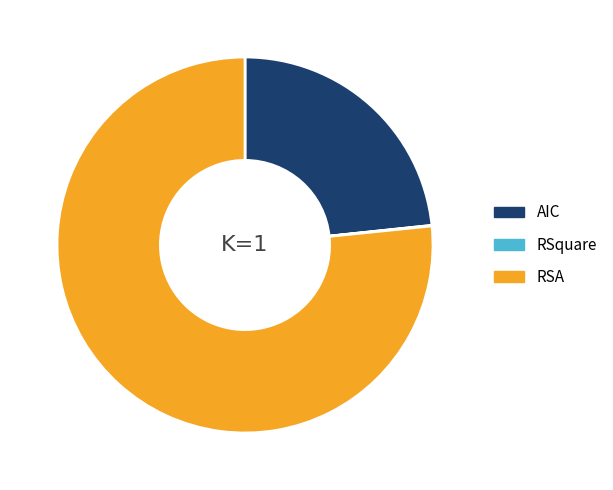

Is it true that RSA is 77% of the pie?

True